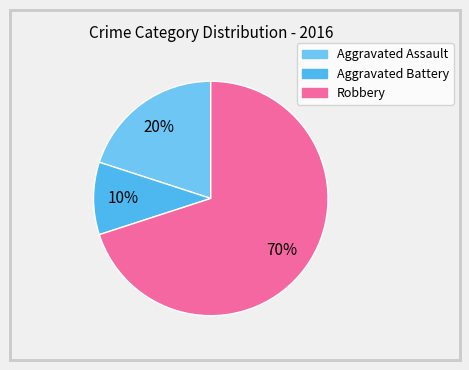

Which slice is the smallest?

Aggravated Battery